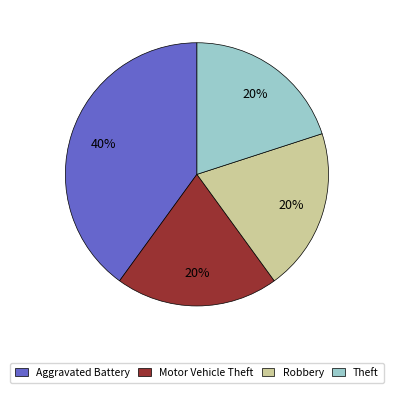

Is it true that Aggravated Battery is 46% of the pie?

False